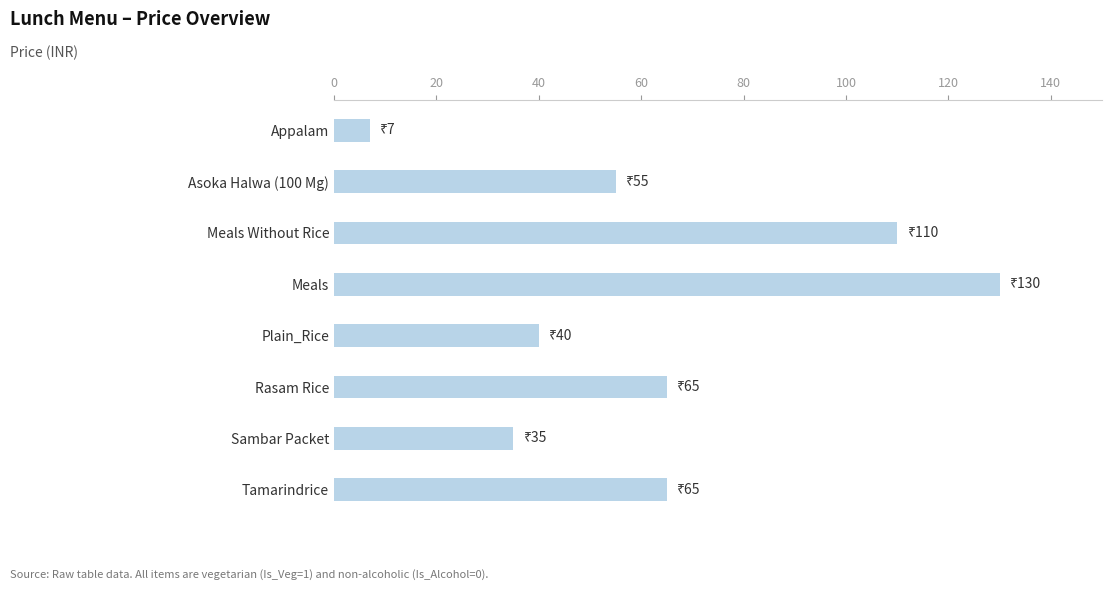

Reading left to right, what are all the values shown in this chart?

7	55	110	130	40	65	35	65